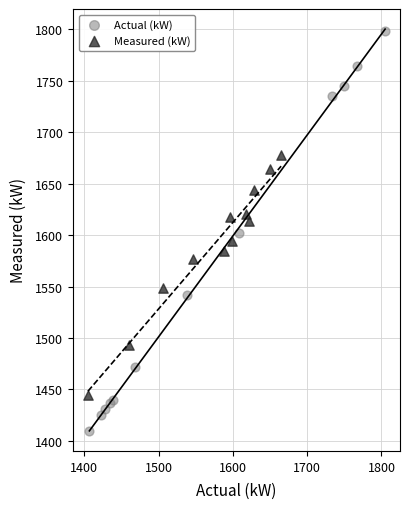

Which series reaches the maximum Y coordinate?

Actual (kW)